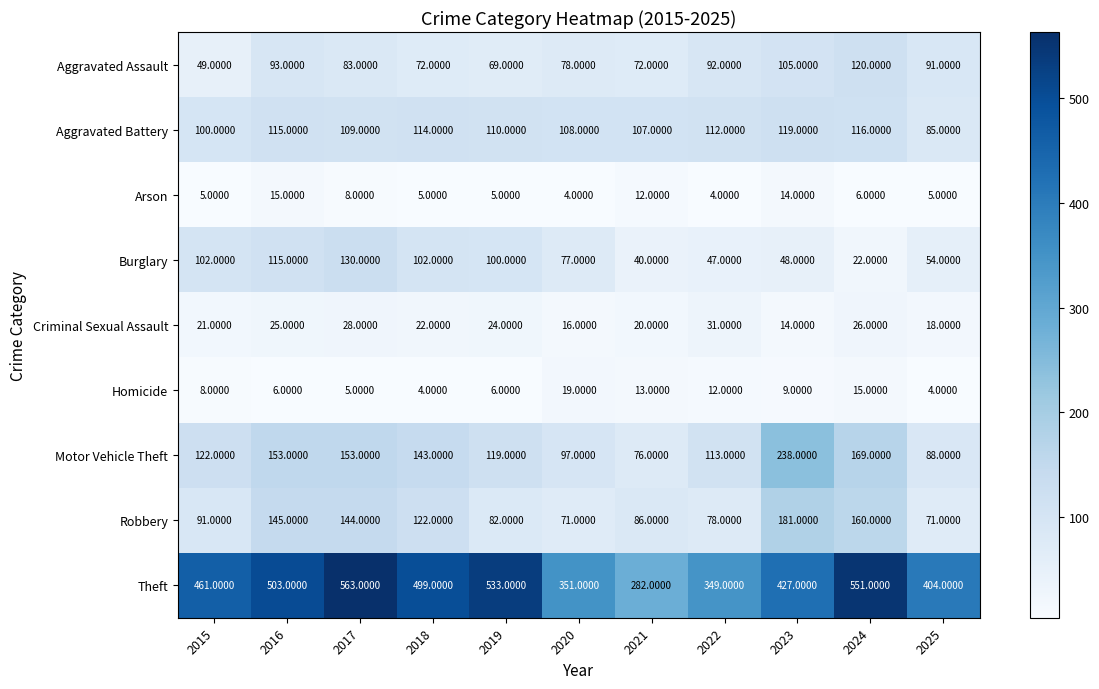

What is the difference between the Aggravated Battery values at 2024 and 2019?

6